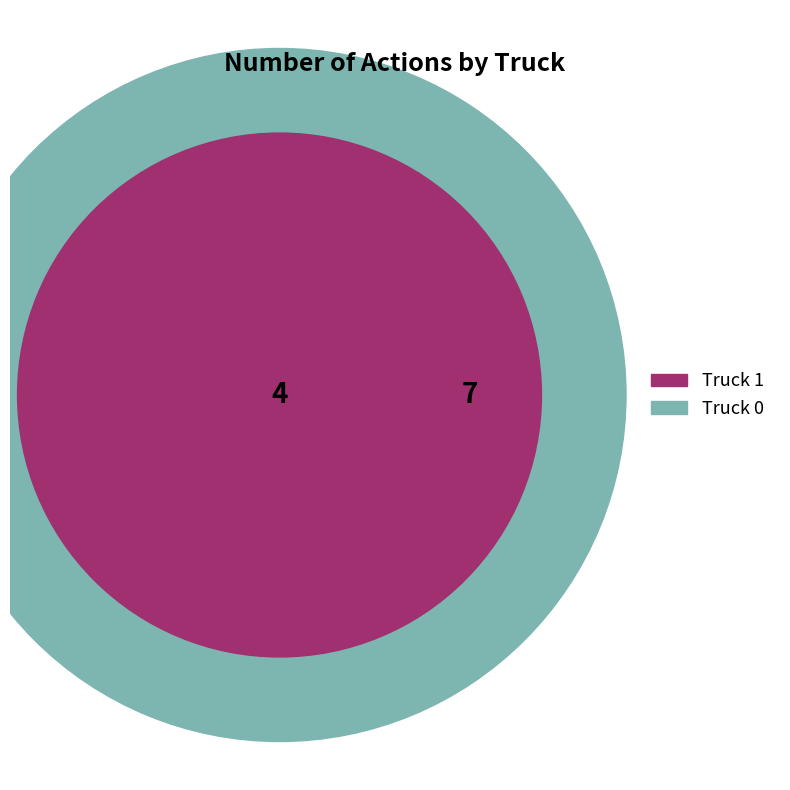

Rank the categories by value from lowest to highest.

Truck 1, Truck 0